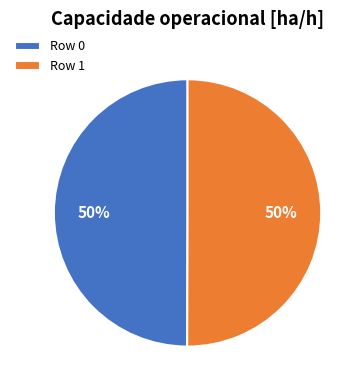

To the nearest percent, what percentage of the pie is Row 1?

50%